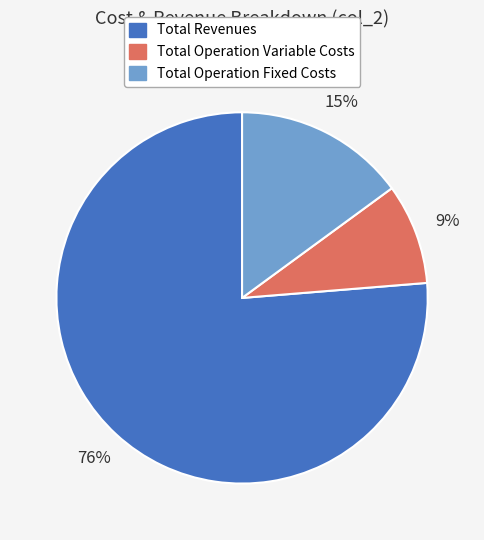

Is it true that Total Operation Fixed Costs is 22% of the pie?

False